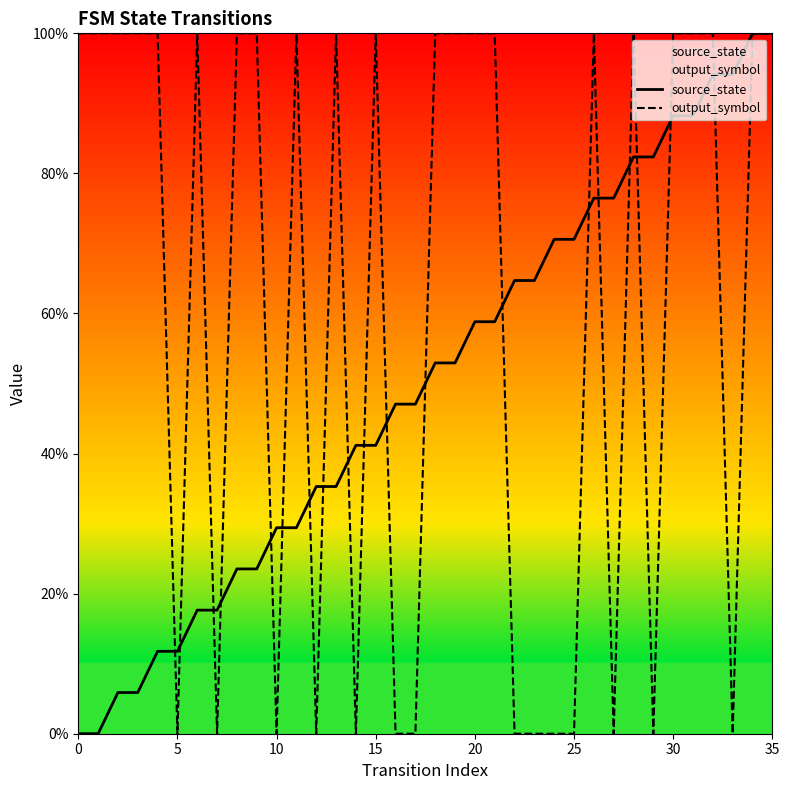

Reading left to right, list all the values displayed in this chart.

source_state: 0.0	0.0	0.1	0.1	0.1	0.1	0.2	0.2	0.2	0.2	0.3	0.3	0.4	0.4	0.4	0.4	0.5	0.5	0.5	0.5	0.6	0.6	0.6	0.6	0.7	0.7	0.8	0.8	0.8	0.8	0.9	0.9	0.9	0.9	1.0	1.0
output_symbol: 1.0	1.0	1.0	1.0	1.0	0.0	1.0	0.0	1.0	1.0	0.0	1.0	0.0	1.0	0.0	1.0	0.0	0.0	1.0	1.0	1.0	1.0	0.0	0.0	0.0	0.0	1.0	0.0	1.0	0.0	1.0	1.0	1.0	0.0	1.0	1.0